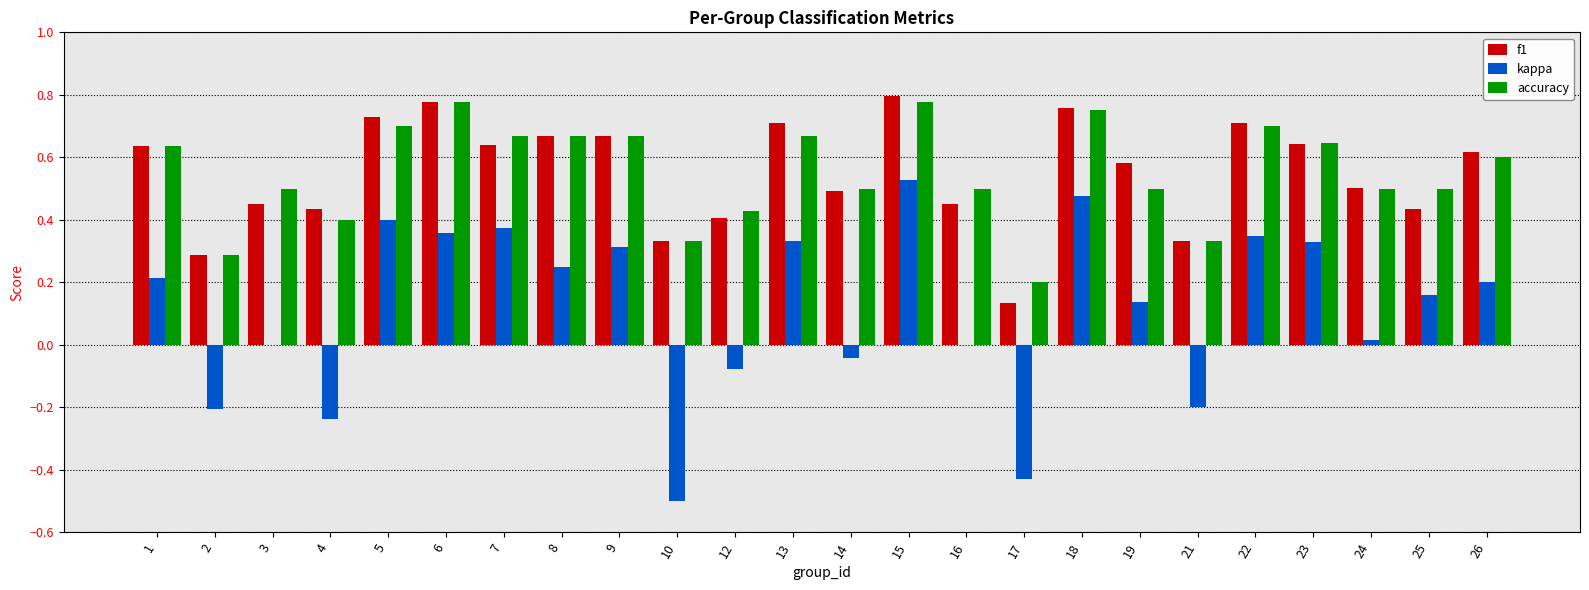

Does the chart contain stacked bars?

No